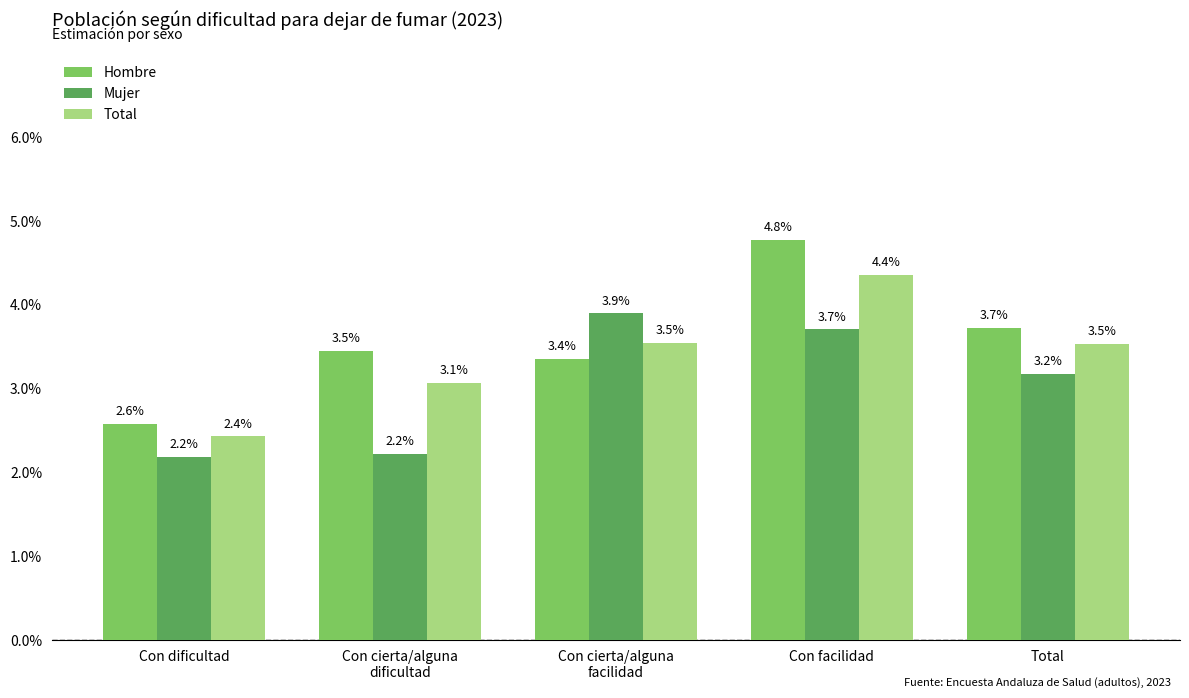

Does the chart contain stacked bars?

No